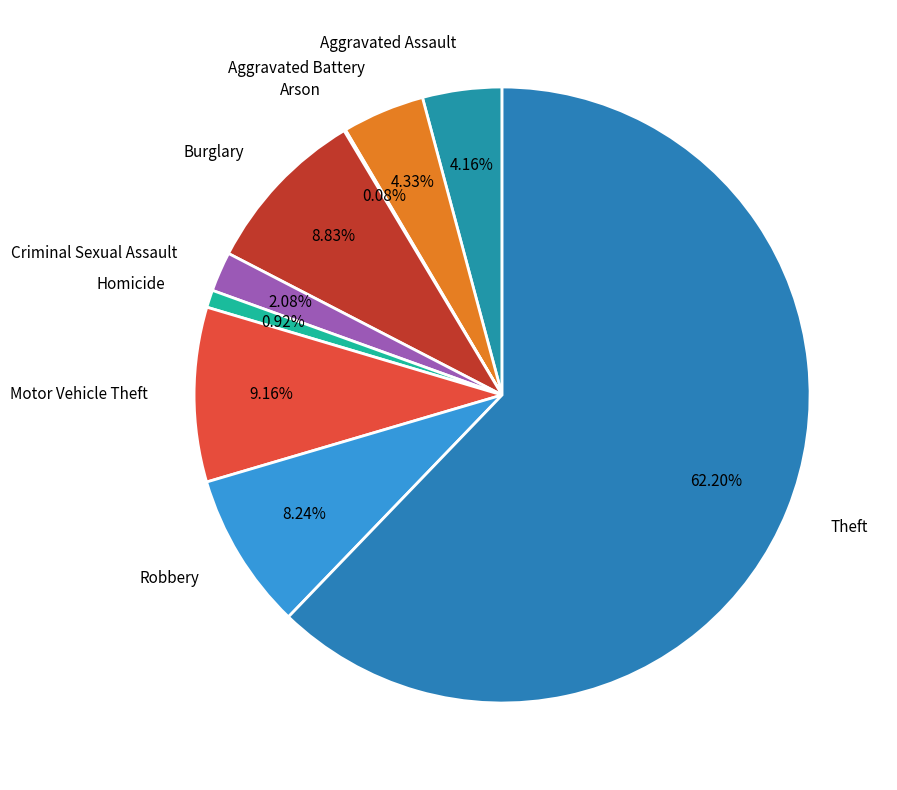

What percentage is the Theft slice, to the nearest percent?

62%